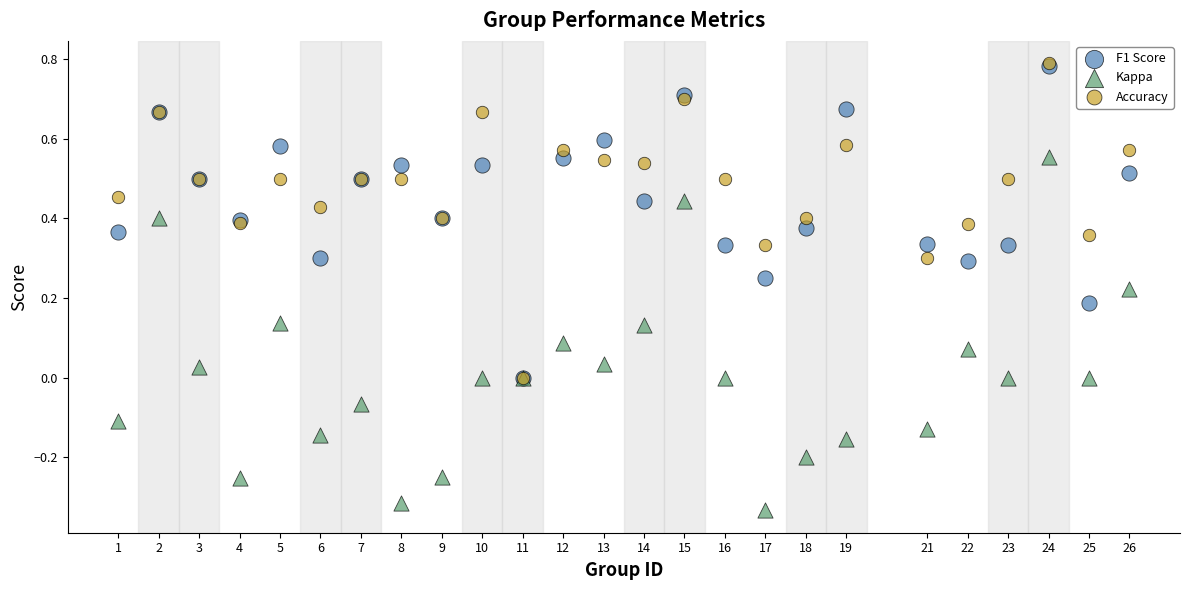

What are all the series names shown in the legend?

F1 Score, Kappa, Accuracy